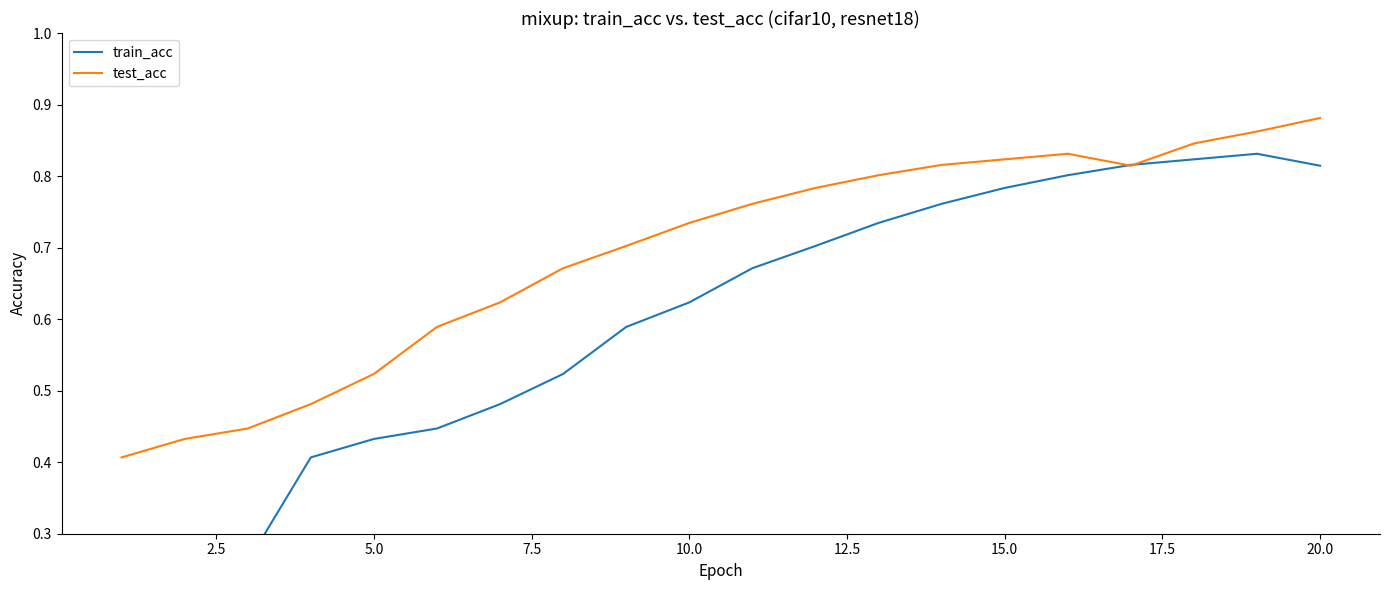

Does the chart display data point markers on the line(s)?

No